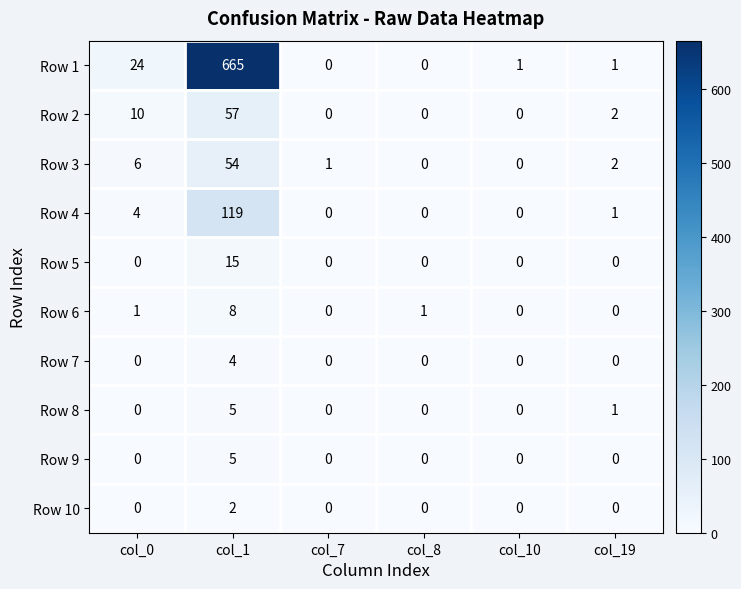

What is the greatest value displayed?

665